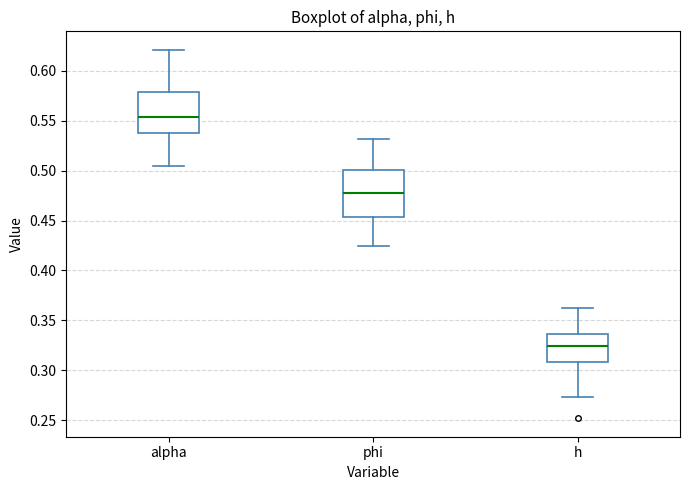

Which box is the tallest, from its lower edge to its upper edge?

phi